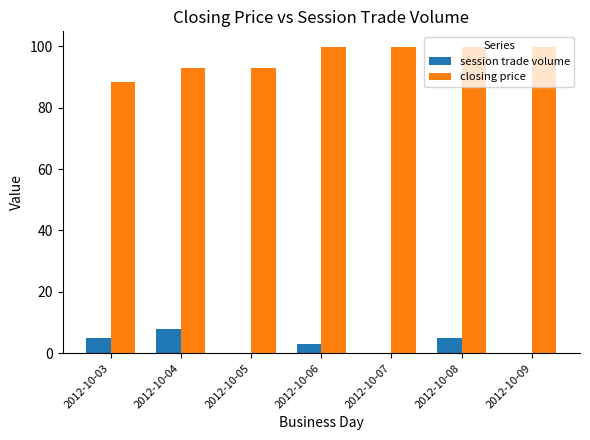

At which category is the sum across all series the highest?

2012-10-08